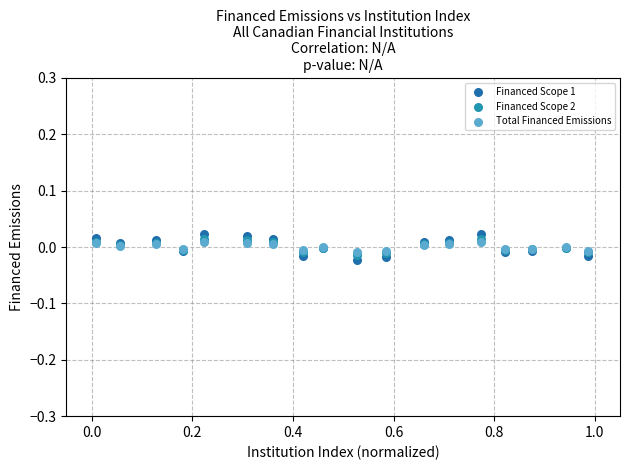

Which series contains the highest Y value?

Financed Scope 1